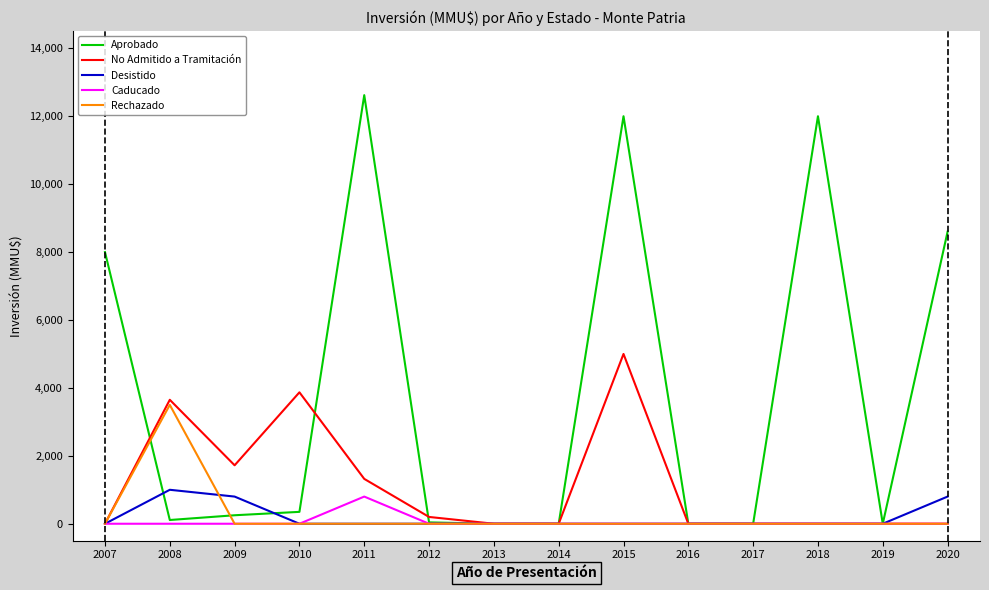

Is it true that Desistido equals 0 at 2011?

True